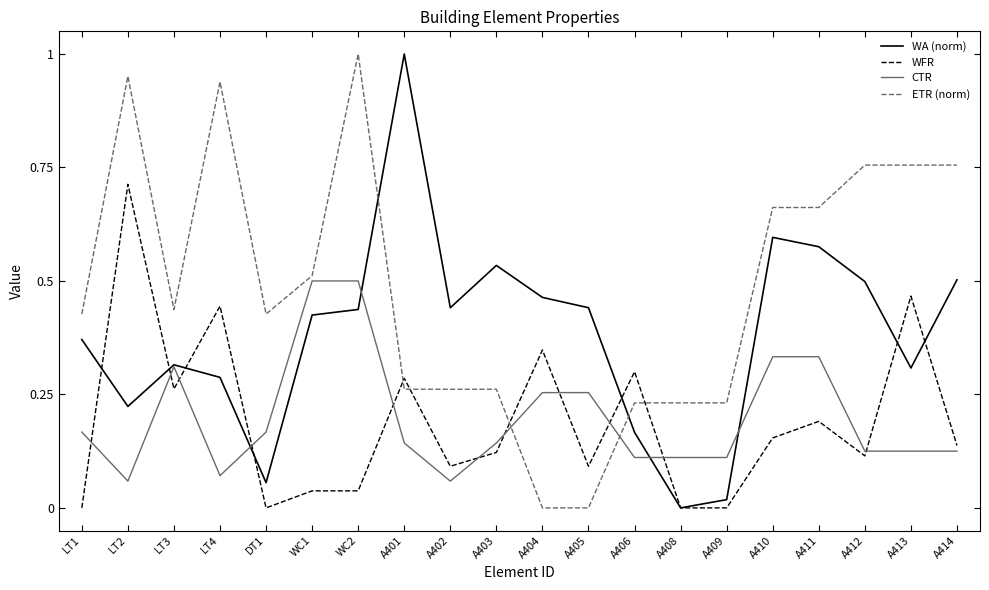

Is the value of WA (norm) at A414 greater than the value of CTR at A402?

Yes